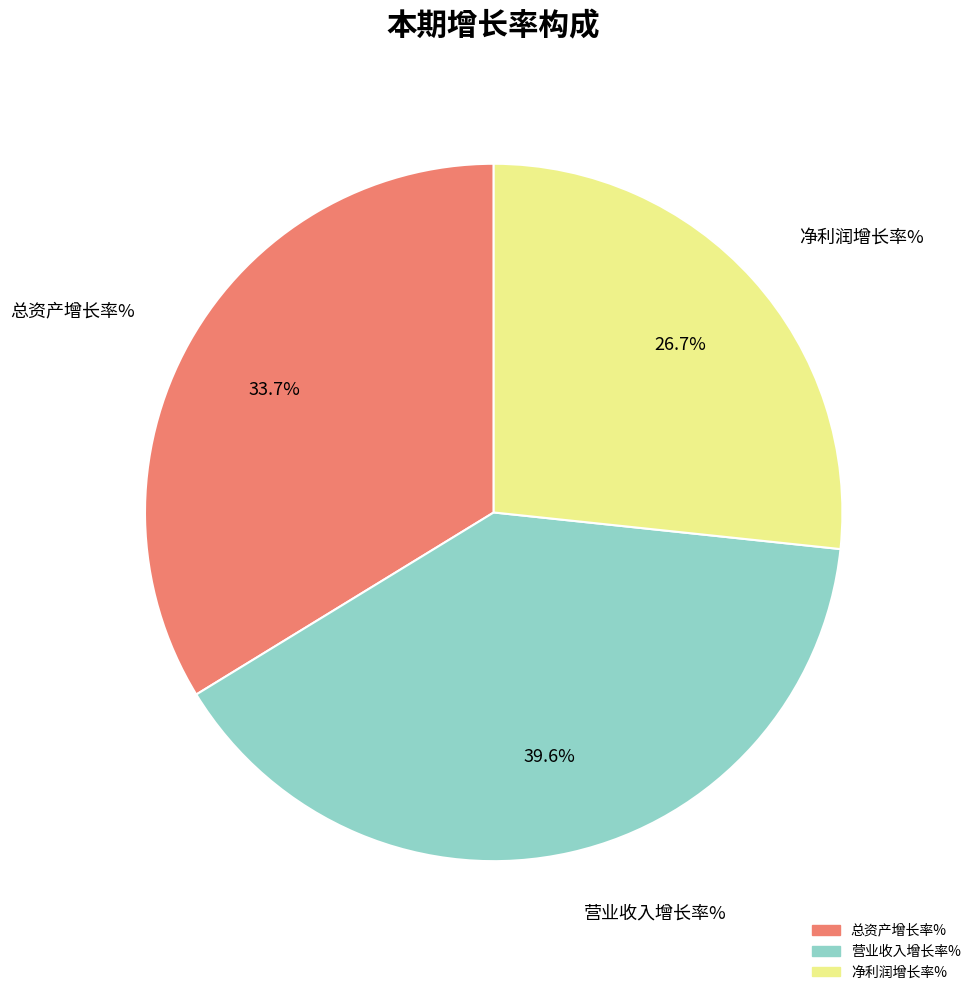

To the nearest percent, what is the combined percentage of 营业收入增长率% and 总资产增长率%?

73%